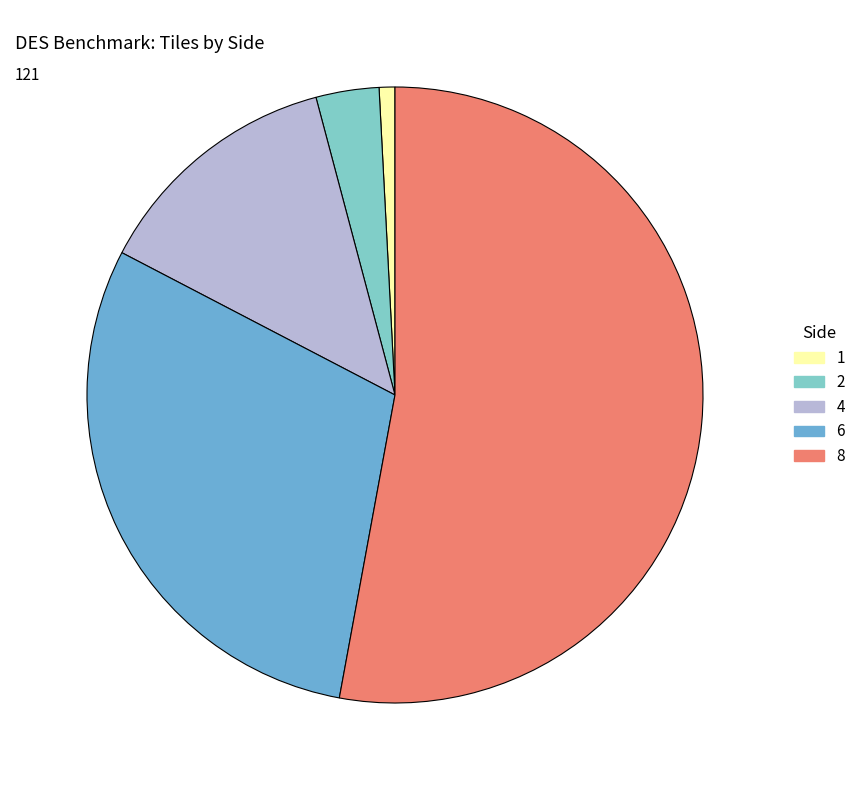

Which has a higher value, 4 or 2?

4